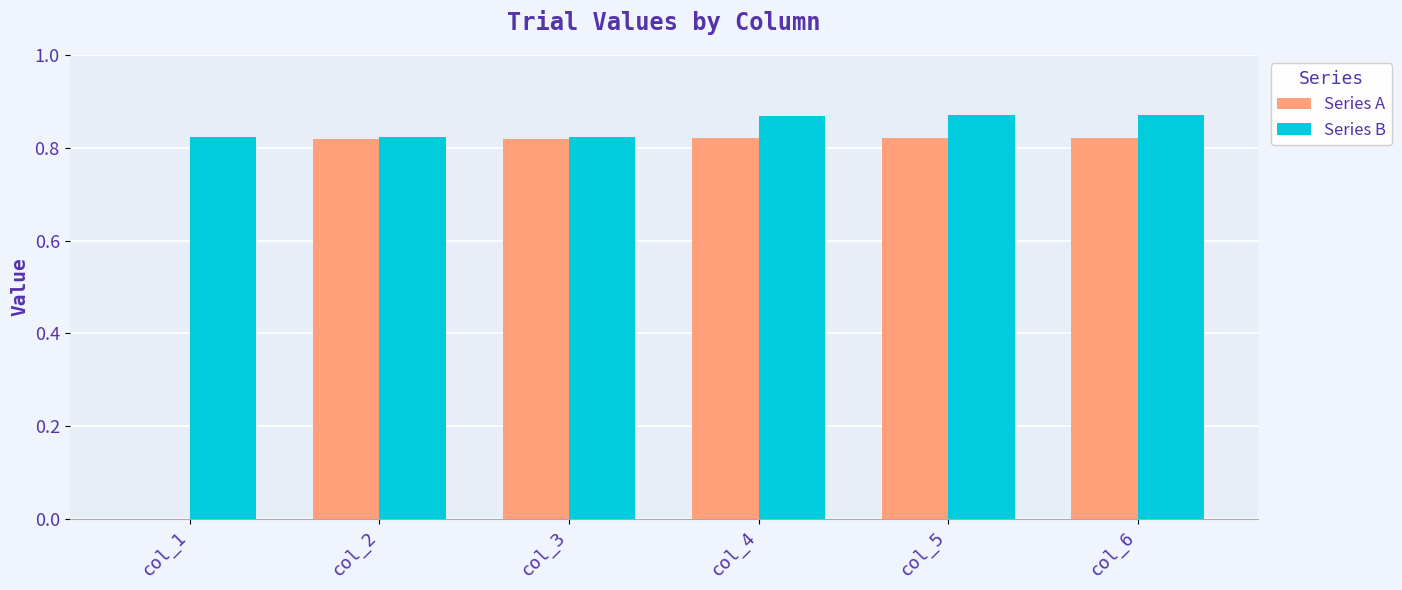

Which series has the widest spread of values?

Series A